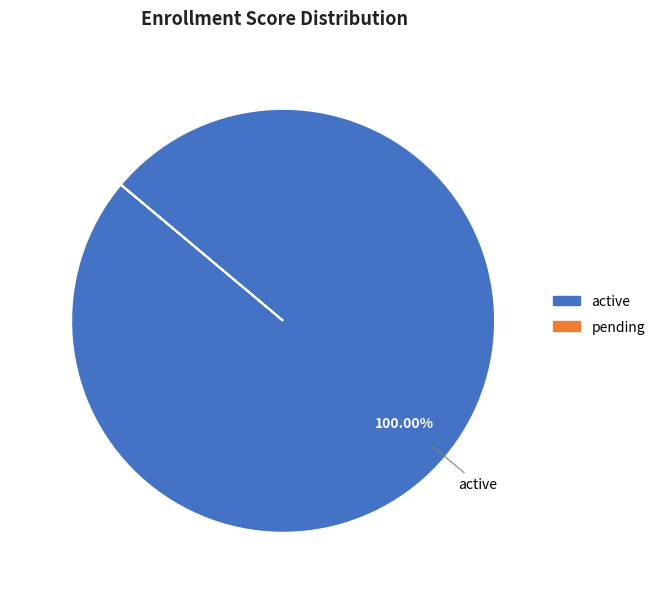

How many segments does this pie chart have?

1